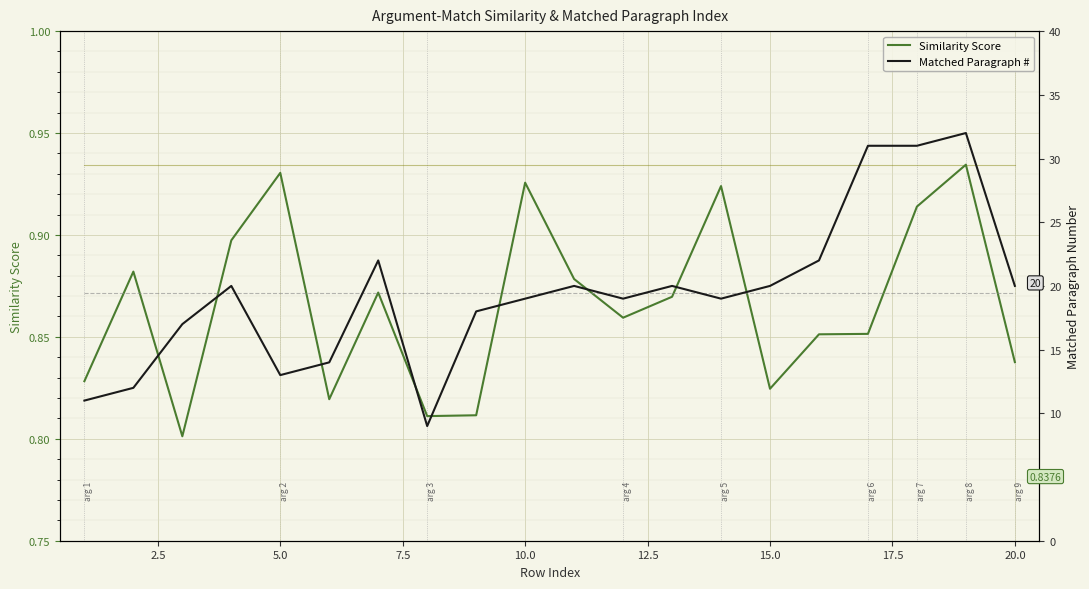

What are all the series names shown in the legend?

Similarity Score, Matched Paragraph #